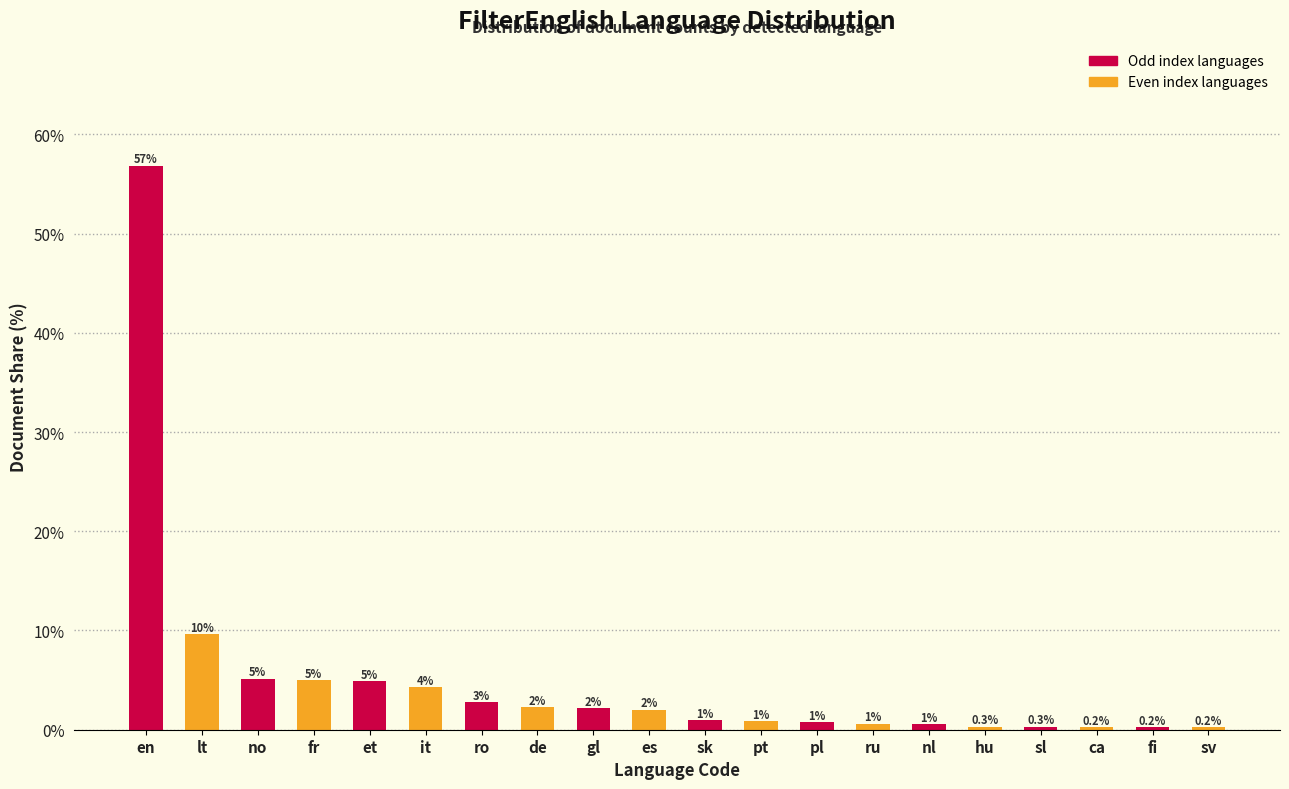

The value at it is 1.1. True or false?

False